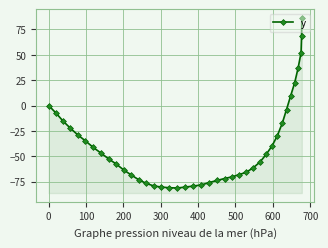

What is the smallest value displayed?

-81.3